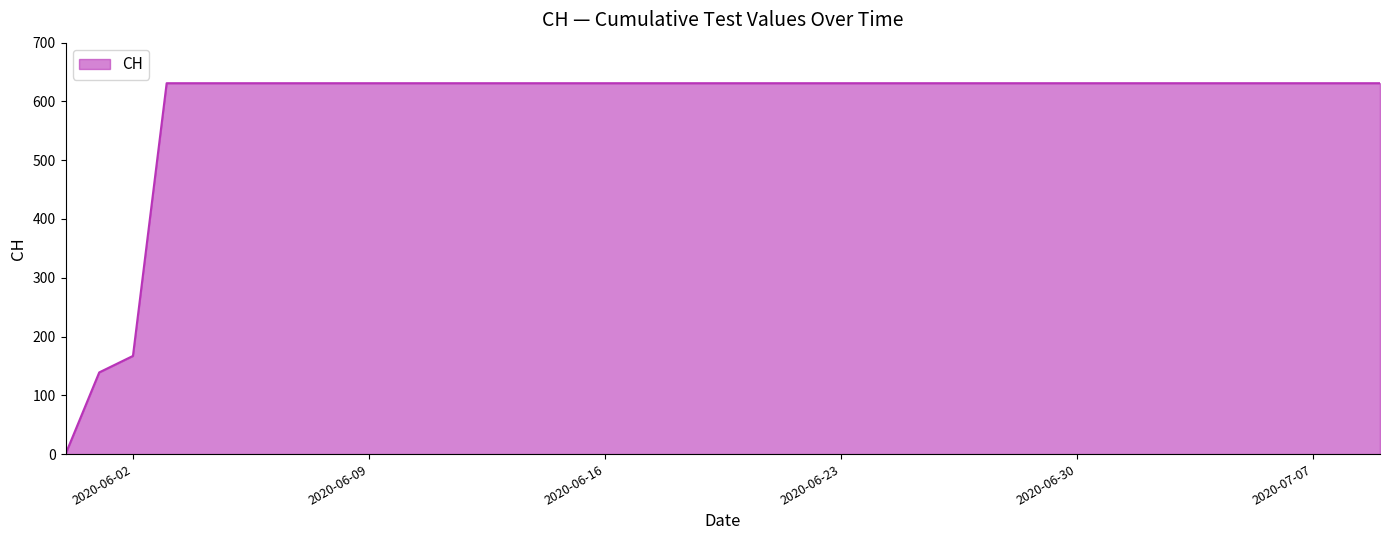

What is the greatest value displayed?

631